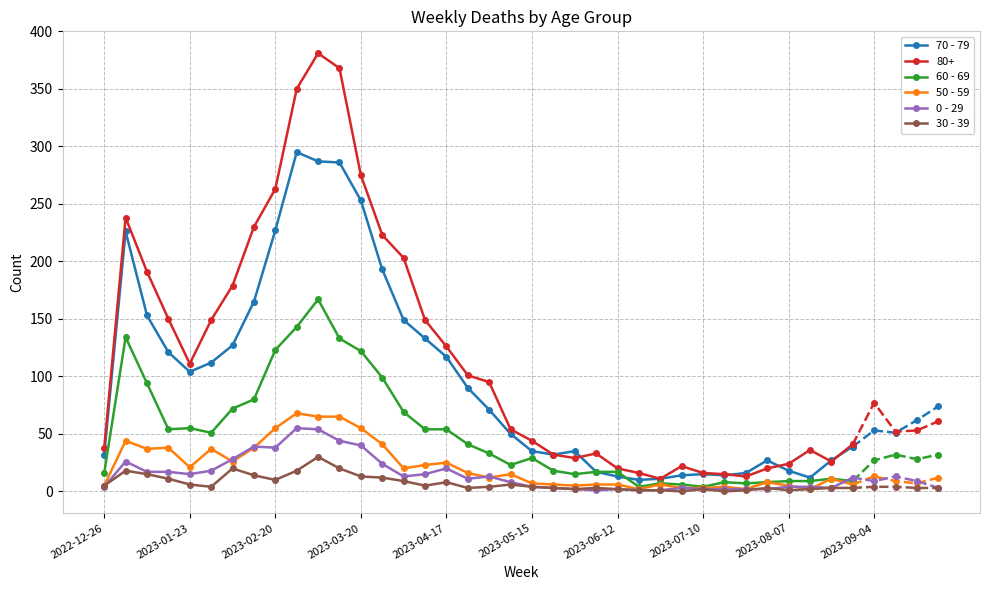

True or false: 70 - 79 and 30 - 39 cross at least once.

False